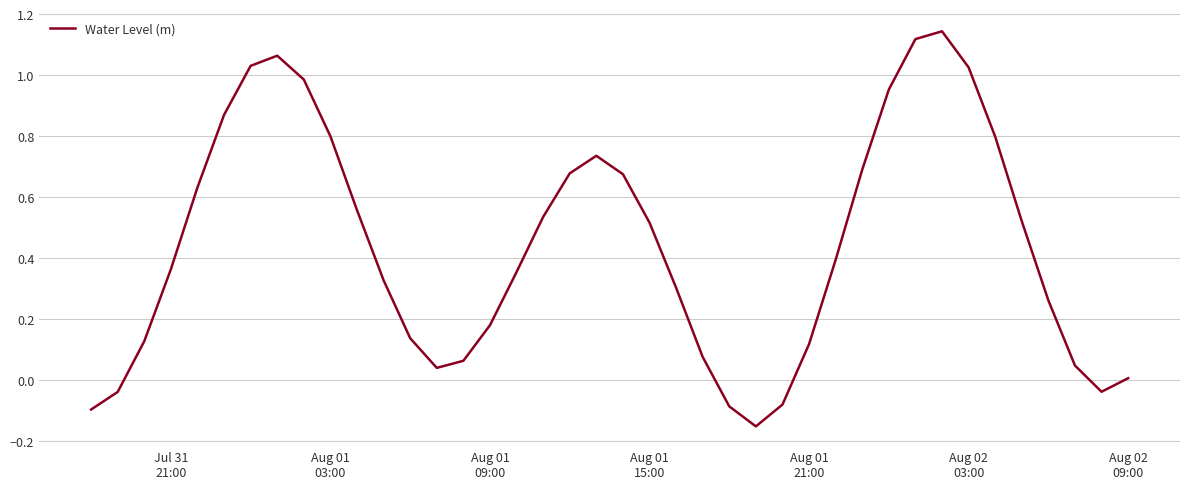

How many categories are shown in the chart?

40